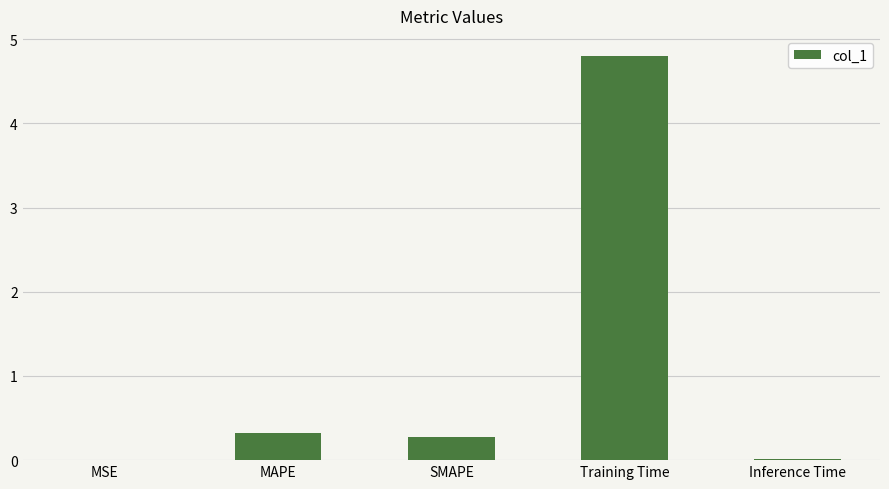

The value at SMAPE is 0.3. True or false?

True